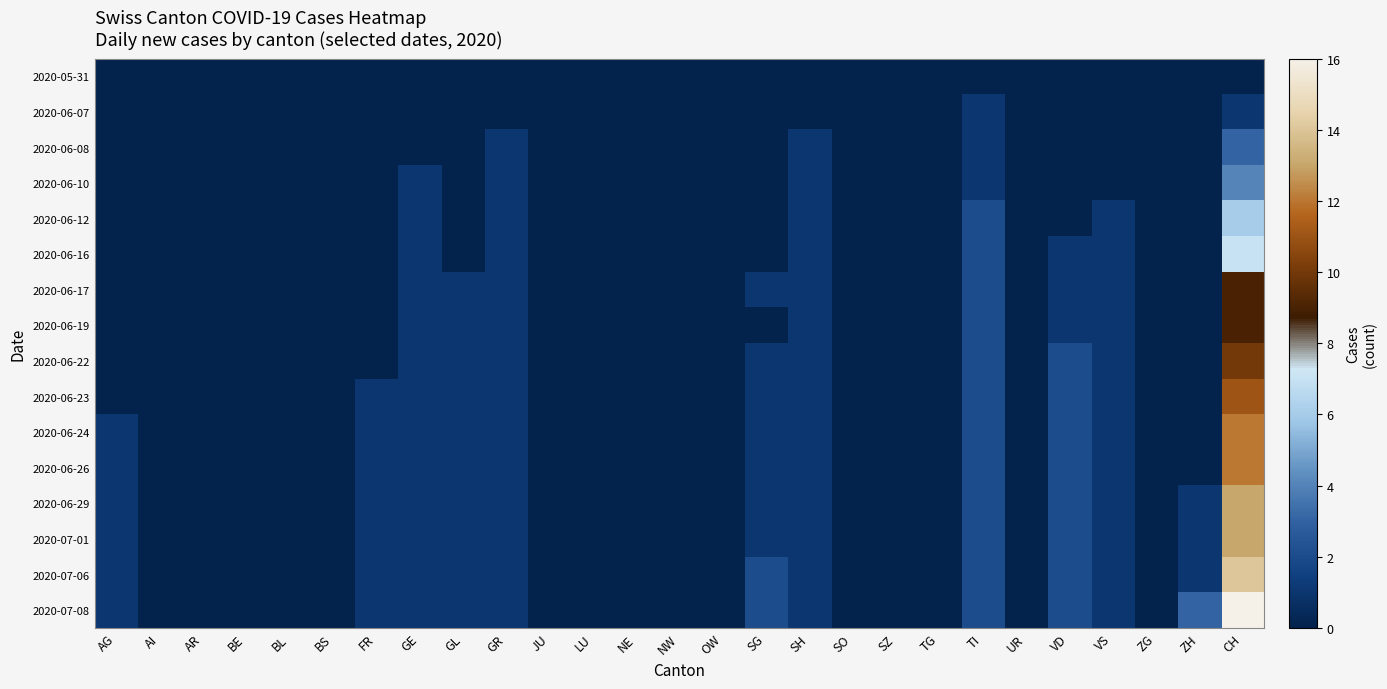

Reading left to right, transcribe all the data shown in this chart.

2020-05-31: AG=0	AI=0	AR=0	BE=0	BL=0	BS=0	FR=0	GE=0	GL=0	GR=0	JU=0	LU=0	NE=0	NW=0	OW=0	SG=0	SH=0	SO=0	SZ=0	TG=0	TI=0	UR=0	VD=0	VS=0	ZG=0	ZH=0	CH=0
2020-06-07: AG=0	AI=0	AR=0	BE=0	BL=0	BS=0	FR=0	GE=0	GL=0	GR=0	JU=0	LU=0	NE=0	NW=0	OW=0	SG=0	SH=0	SO=0	SZ=0	TG=0	TI=1	UR=0	VD=0	VS=0	ZG=0	ZH=0	CH=1
2020-06-08: AG=0	AI=0	AR=0	BE=0	BL=0	BS=0	FR=0	GE=0	GL=0	GR=1	JU=0	LU=0	NE=0	NW=0	OW=0	SG=0	SH=1	SO=0	SZ=0	TG=0	TI=1	UR=0	VD=0	VS=0	ZG=0	ZH=0	CH=3
2020-06-10: AG=0	AI=0	AR=0	BE=0	BL=0	BS=0	FR=0	GE=1	GL=0	GR=1	JU=0	LU=0	NE=0	NW=0	OW=0	SG=0	SH=1	SO=0	SZ=0	TG=0	TI=1	UR=0	VD=0	VS=0	ZG=0	ZH=0	CH=4
2020-06-12: AG=0	AI=0	AR=0	BE=0	BL=0	BS=0	FR=0	GE=1	GL=0	GR=1	JU=0	LU=0	NE=0	NW=0	OW=0	SG=0	SH=1	SO=0	SZ=0	TG=0	TI=2	UR=0	VD=0	VS=1	ZG=0	ZH=0	CH=6
2020-06-16: AG=0	AI=0	AR=0	BE=0	BL=0	BS=0	FR=0	GE=1	GL=0	GR=1	JU=0	LU=0	NE=0	NW=0	OW=0	SG=0	SH=1	SO=0	SZ=0	TG=0	TI=2	UR=0	VD=1	VS=1	ZG=0	ZH=0	CH=7
2020-06-17: AG=0	AI=0	AR=0	BE=0	BL=0	BS=0	FR=0	GE=1	GL=1	GR=1	JU=0	LU=0	NE=0	NW=0	OW=0	SG=1	SH=1	SO=0	SZ=0	TG=0	TI=2	UR=0	VD=1	VS=1	ZG=0	ZH=0	CH=9
2020-06-19: AG=0	AI=0	AR=0	BE=0	BL=0	BS=0	FR=0	GE=1	GL=1	GR=1	JU=0	LU=0	NE=0	NW=0	OW=0	SG=0	SH=1	SO=0	SZ=0	TG=0	TI=2	UR=0	VD=1	VS=1	ZG=0	ZH=0	CH=9
2020-06-22: AG=0	AI=0	AR=0	BE=0	BL=0	BS=0	FR=0	GE=1	GL=1	GR=1	JU=0	LU=0	NE=0	NW=0	OW=0	SG=1	SH=1	SO=0	SZ=0	TG=0	TI=2	UR=0	VD=2	VS=1	ZG=0	ZH=0	CH=10
2020-06-23: AG=0	AI=0	AR=0	BE=0	BL=0	BS=0	FR=1	GE=1	GL=1	GR=1	JU=0	LU=0	NE=0	NW=0	OW=0	SG=1	SH=1	SO=0	SZ=0	TG=0	TI=2	UR=0	VD=2	VS=1	ZG=0	ZH=0	CH=11
2020-06-24: AG=1	AI=0	AR=0	BE=0	BL=0	BS=0	FR=1	GE=1	GL=1	GR=1	JU=0	LU=0	NE=0	NW=0	OW=0	SG=1	SH=1	SO=0	SZ=0	TG=0	TI=2	UR=0	VD=2	VS=1	ZG=0	ZH=0	CH=12
2020-06-26: AG=1	AI=0	AR=0	BE=0	BL=0	BS=0	FR=1	GE=1	GL=1	GR=1	JU=0	LU=0	NE=0	NW=0	OW=0	SG=1	SH=1	SO=0	SZ=0	TG=0	TI=2	UR=0	VD=2	VS=1	ZG=0	ZH=0	CH=12
2020-06-29: AG=1	AI=0	AR=0	BE=0	BL=0	BS=0	FR=1	GE=1	GL=1	GR=1	JU=0	LU=0	NE=0	NW=0	OW=0	SG=1	SH=1	SO=0	SZ=0	TG=0	TI=2	UR=0	VD=2	VS=1	ZG=0	ZH=1	CH=13
2020-07-01: AG=1	AI=0	AR=0	BE=0	BL=0	BS=0	FR=1	GE=1	GL=1	GR=1	JU=0	LU=0	NE=0	NW=0	OW=0	SG=1	SH=1	SO=0	SZ=0	TG=0	TI=2	UR=0	VD=2	VS=1	ZG=0	ZH=1	CH=13
2020-07-06: AG=1	AI=0	AR=0	BE=0	BL=0	BS=0	FR=1	GE=1	GL=1	GR=1	JU=0	LU=0	NE=0	NW=0	OW=0	SG=2	SH=1	SO=0	SZ=0	TG=0	TI=2	UR=0	VD=2	VS=1	ZG=0	ZH=1	CH=14
2020-07-08: AG=1	AI=0	AR=0	BE=0	BL=0	BS=0	FR=1	GE=1	GL=1	GR=1	JU=0	LU=0	NE=0	NW=0	OW=0	SG=2	SH=1	SO=0	SZ=0	TG=0	TI=2	UR=0	VD=2	VS=1	ZG=0	ZH=3	CH=16